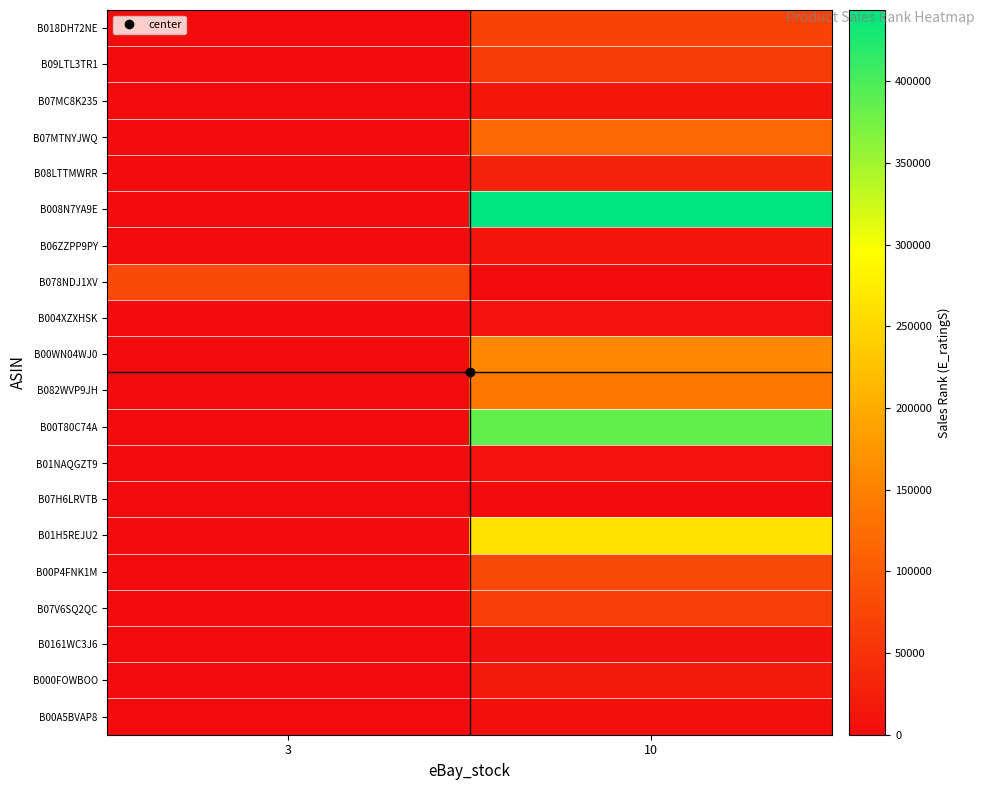

What is the total value across all series at 10?

1892551